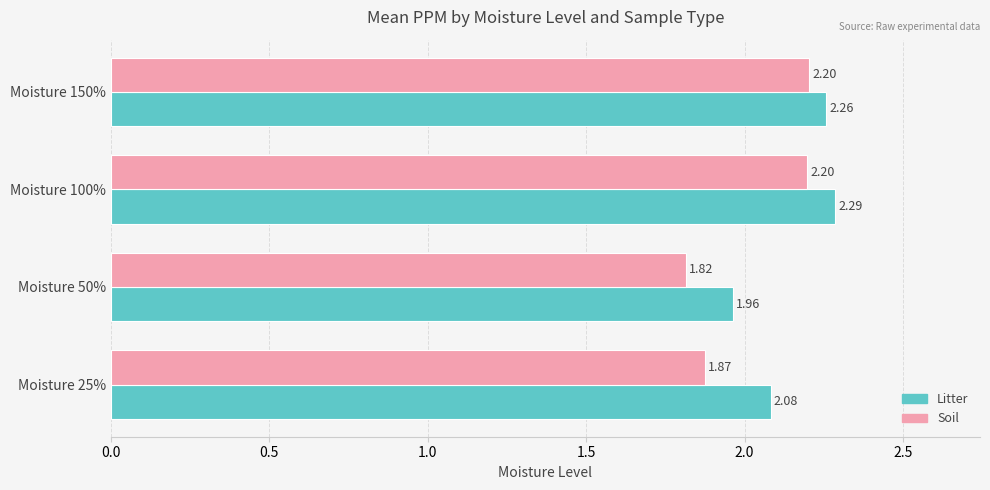

What is the total value across all series at Moisture 150%?

4.5